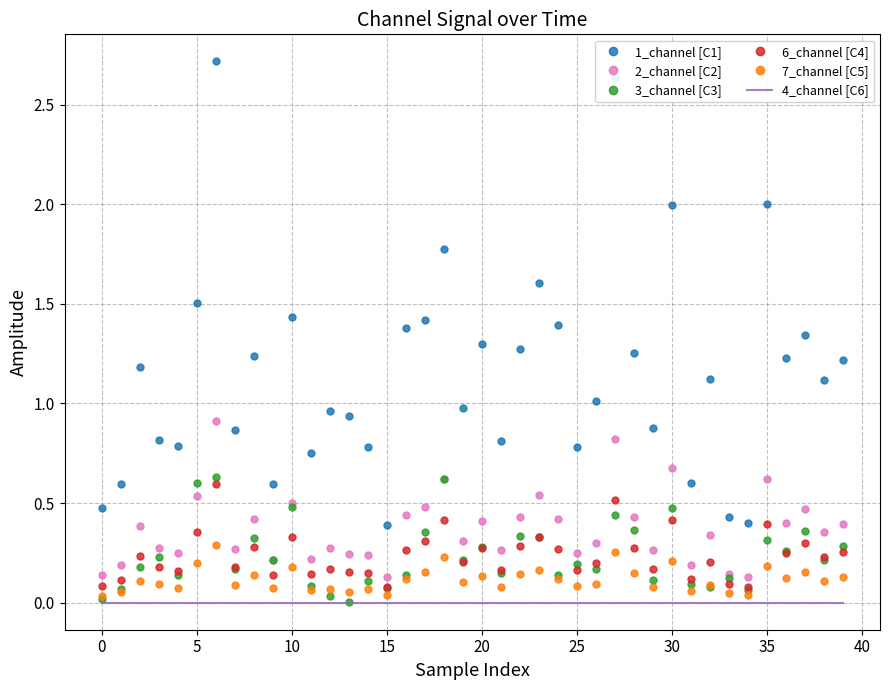

True or false: 4_channel [C6] and 6_channel [C4] intersect in this chart.

False